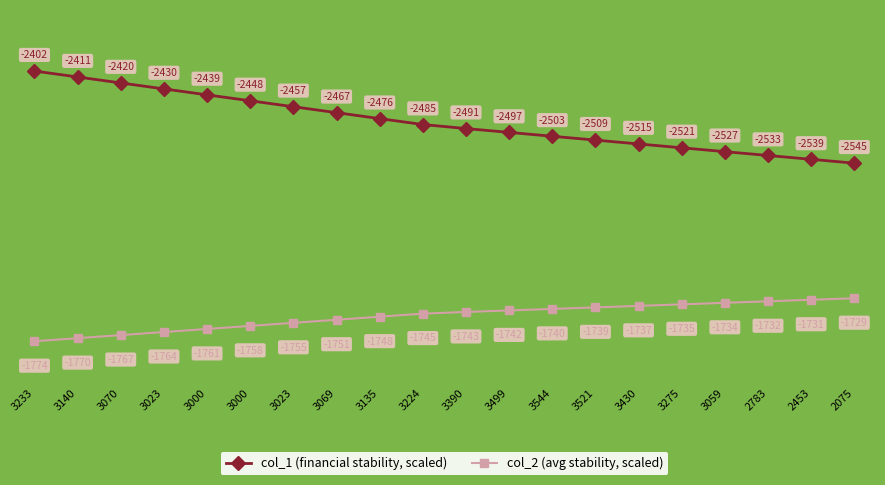

How many lines are shown in the chart?

2